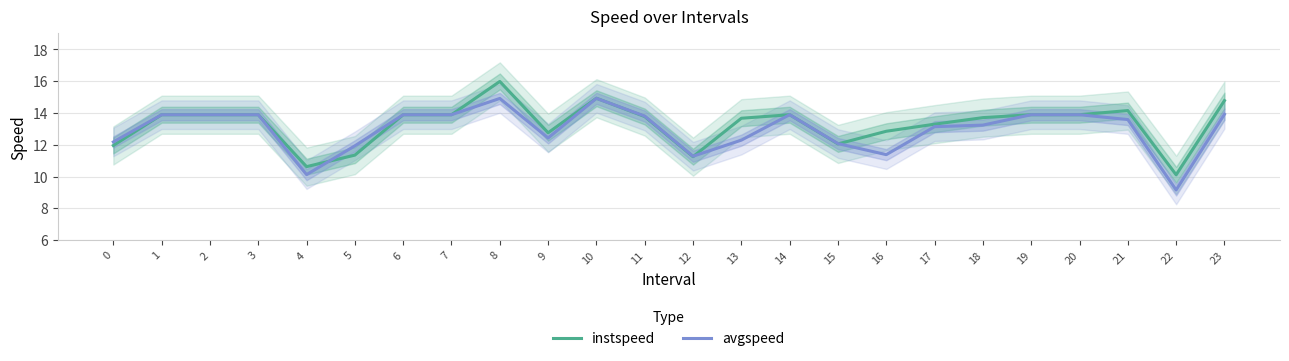

At which category is the sum across all series the highest?

8